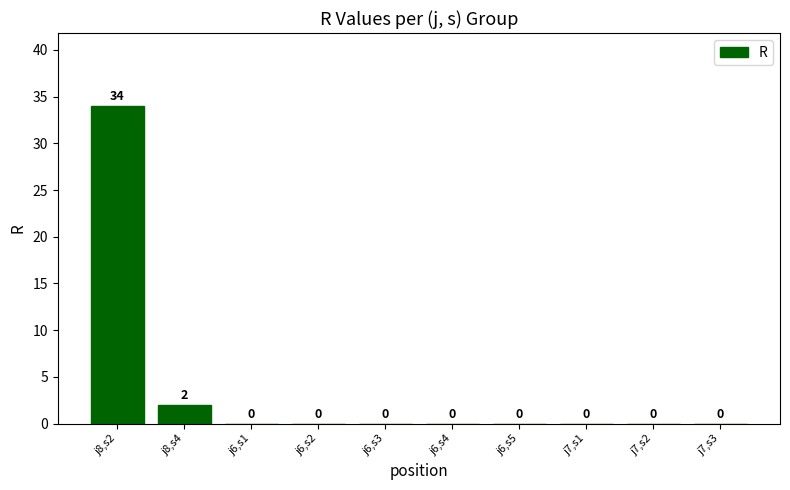

Which has a higher value, j8,s2 or j7,s3?

j8,s2